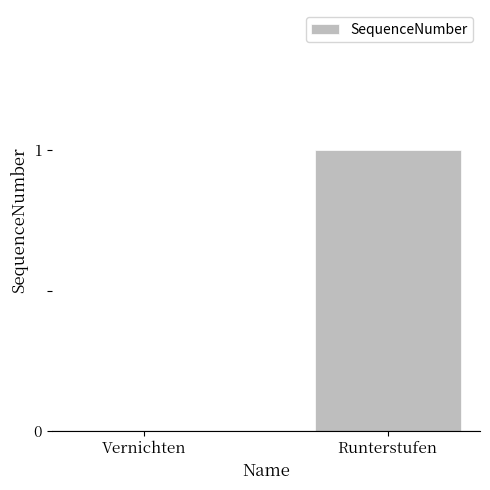

Is it true that the value at Vernichten is 0?

True